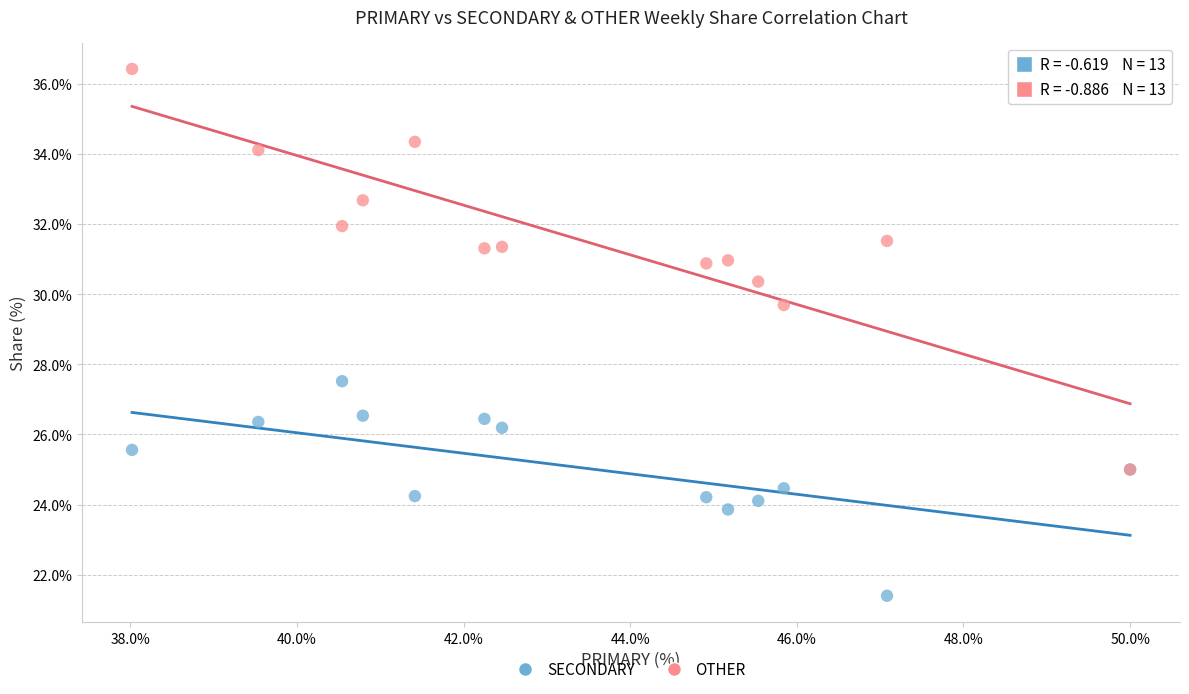

What are all the series names shown in the legend?

SECONDARY, OTHER